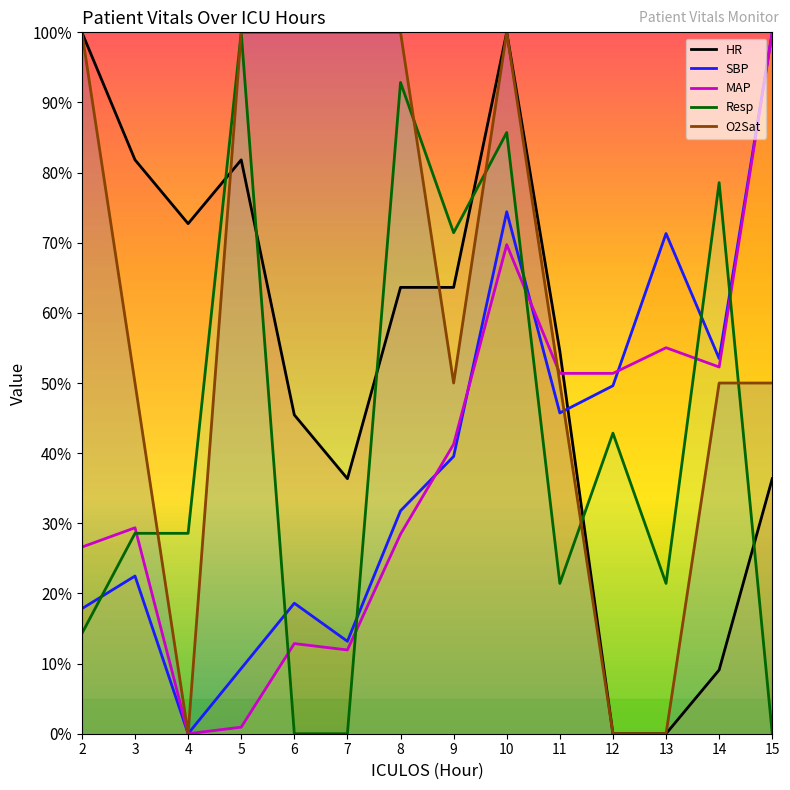

How many distinct data groups are displayed?

5